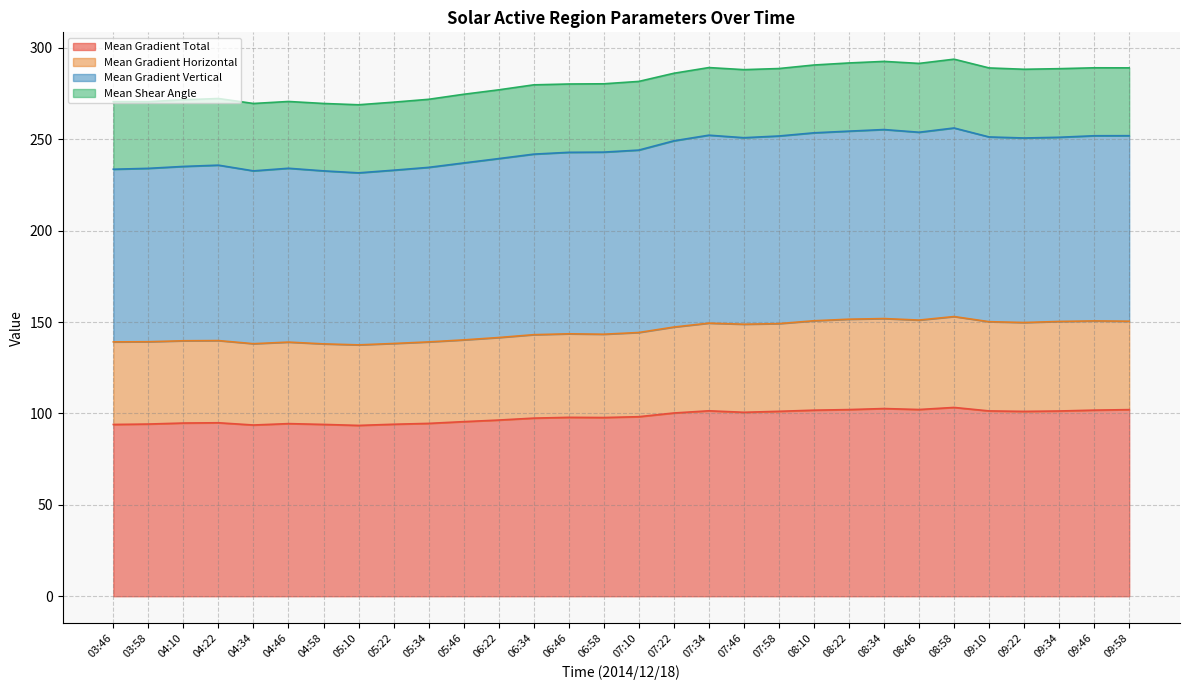

Is the value of Mean Gradient Horizontal at 04:58 greater than the value of Mean Gradient Vertical at 07:34?

No